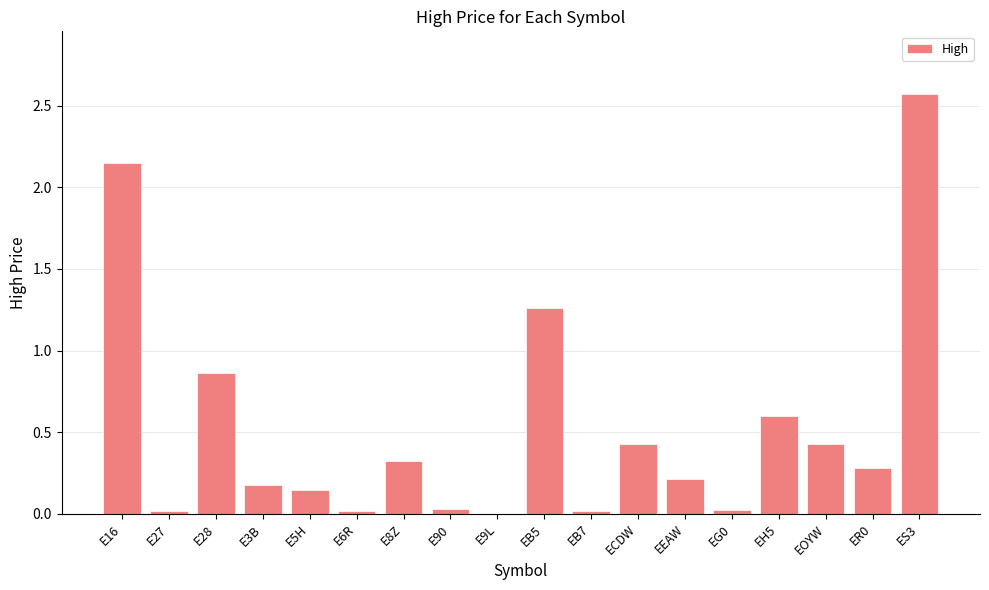

What value does the data have at EEAW?

0.2